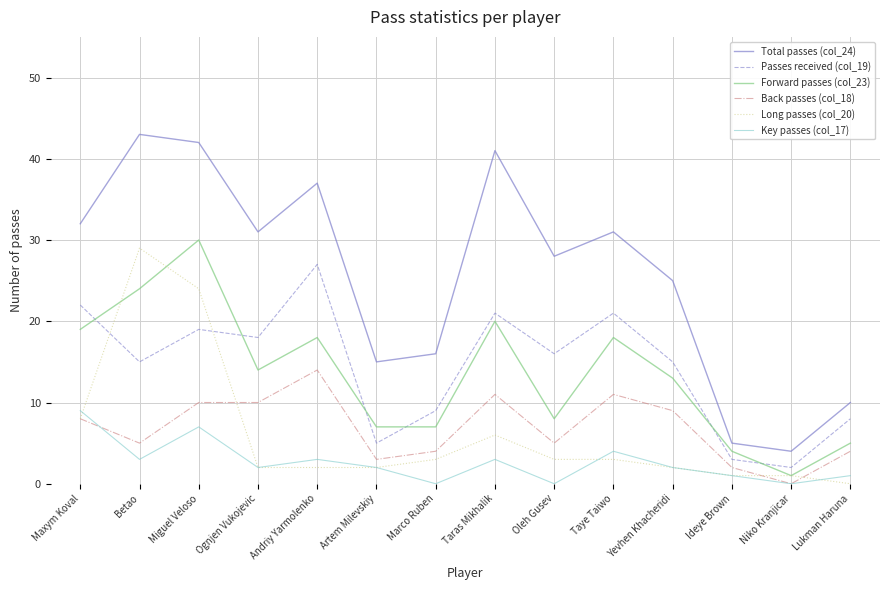

Reading left to right, extract all data points from this chart.

Total passes (col_24): Maxym Koval=32	Betao=43	Miguel Veloso=42	Ognjen Vukojevic=31	Andriy Yarmolenko=37	Artem Milevskiy=15	Marco Ruben=16	Taras Mikhalik=41	Oleh Gusev=28	Taye Taiwo=31	Yevhen Khacheridi=25	Ideye Brown=5	Niko Kranjicar=4	Lukman Haruna=10
Passes received (col_19): Maxym Koval=22	Betao=15	Miguel Veloso=19	Ognjen Vukojevic=18	Andriy Yarmolenko=27	Artem Milevskiy=5	Marco Ruben=9	Taras Mikhalik=21	Oleh Gusev=16	Taye Taiwo=21	Yevhen Khacheridi=15	Ideye Brown=3	Niko Kranjicar=2	Lukman Haruna=8
Forward passes (col_23): Maxym Koval=19	Betao=24	Miguel Veloso=30	Ognjen Vukojevic=14	Andriy Yarmolenko=18	Artem Milevskiy=7	Marco Ruben=7	Taras Mikhalik=20	Oleh Gusev=8	Taye Taiwo=18	Yevhen Khacheridi=13	Ideye Brown=4	Niko Kranjicar=1	Lukman Haruna=5
Back passes (col_18): Maxym Koval=8	Betao=5	Miguel Veloso=10	Ognjen Vukojevic=10	Andriy Yarmolenko=14	Artem Milevskiy=3	Marco Ruben=4	Taras Mikhalik=11	Oleh Gusev=5	Taye Taiwo=11	Yevhen Khacheridi=9	Ideye Brown=2	Niko Kranjicar=0	Lukman Haruna=4
Long passes (col_20): Maxym Koval=8	Betao=29	Miguel Veloso=24	Ognjen Vukojevic=2	Andriy Yarmolenko=2	Artem Milevskiy=2	Marco Ruben=3	Taras Mikhalik=6	Oleh Gusev=3	Taye Taiwo=3	Yevhen Khacheridi=2	Ideye Brown=1	Niko Kranjicar=1	Lukman Haruna=0
Key passes (col_17): Maxym Koval=9	Betao=3	Miguel Veloso=7	Ognjen Vukojevic=2	Andriy Yarmolenko=3	Artem Milevskiy=2	Marco Ruben=0	Taras Mikhalik=3	Oleh Gusev=0	Taye Taiwo=4	Yevhen Khacheridi=2	Ideye Brown=1	Niko Kranjicar=0	Lukman Haruna=1